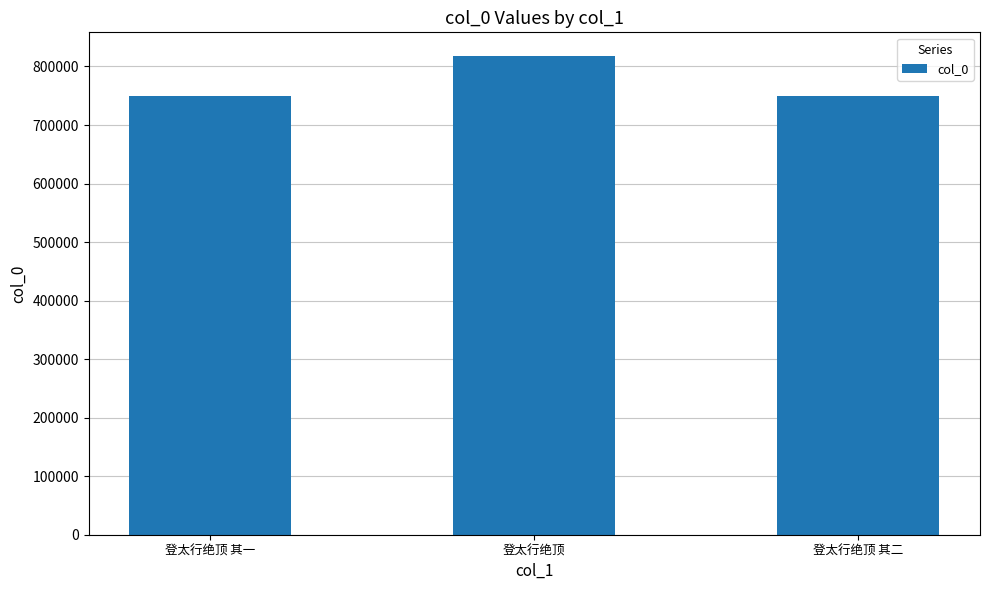

Which category has the highest value across all series?

登太行绝顶